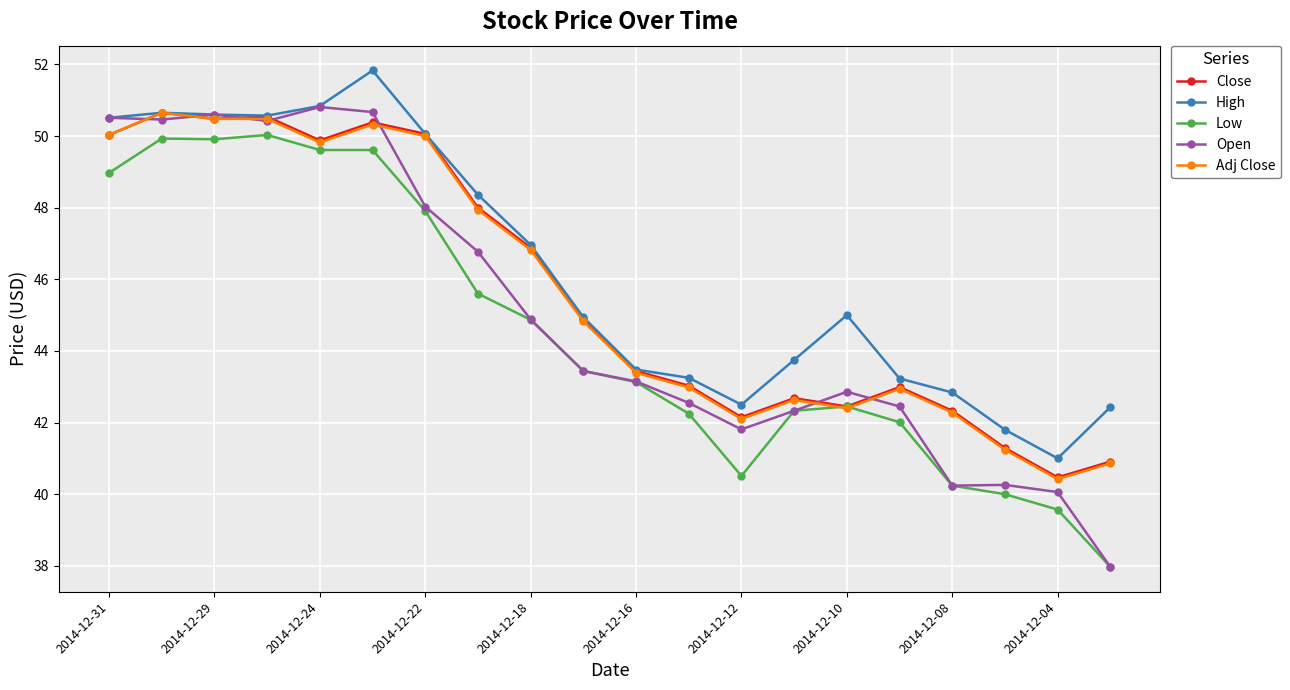

True or false: Low and High intersect in this chart.

False